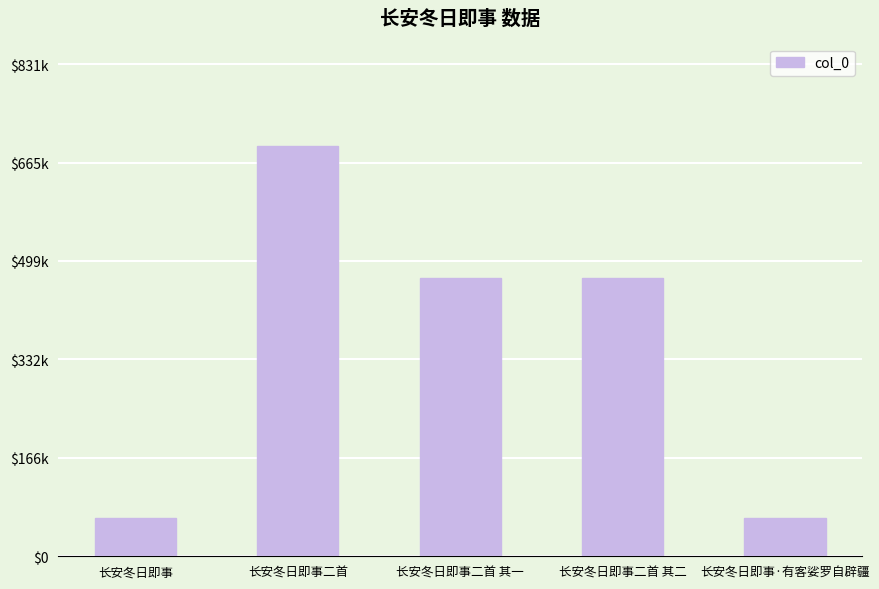

Does the chart contain any negative values?

No